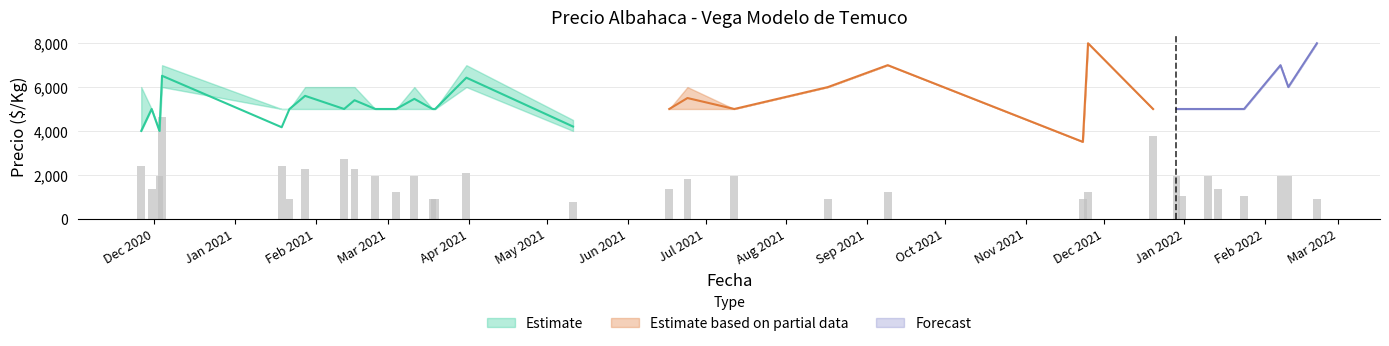

How many groups of bars are there?

32